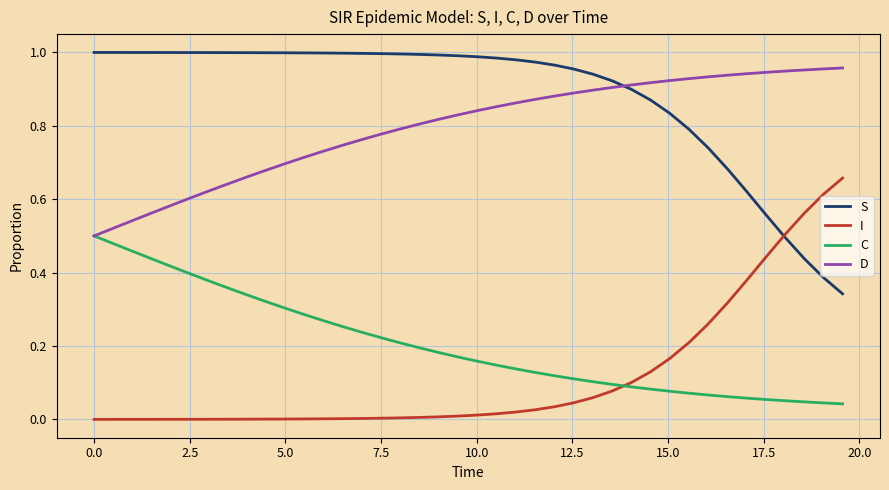

Is this an area chart (filled region under the line)?

No